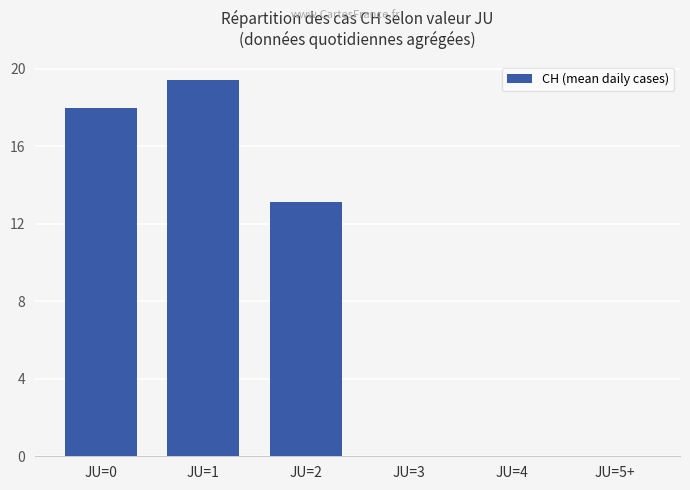

What is the sum of all values?

50.5